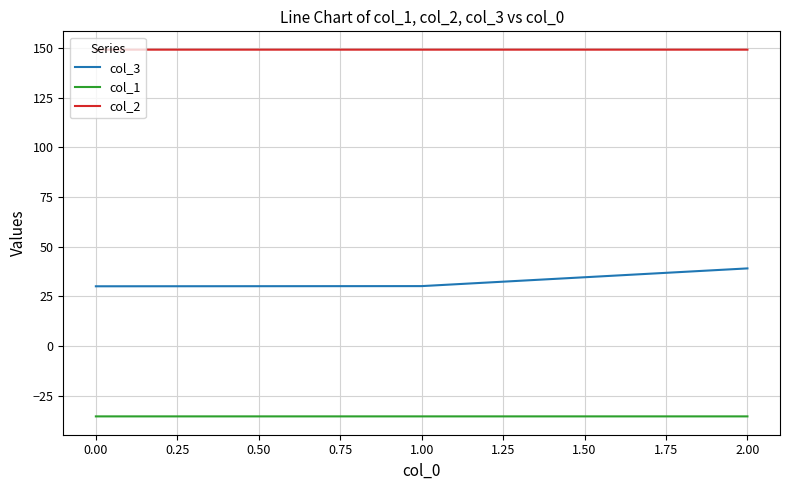

What is the greatest value displayed?

149.2